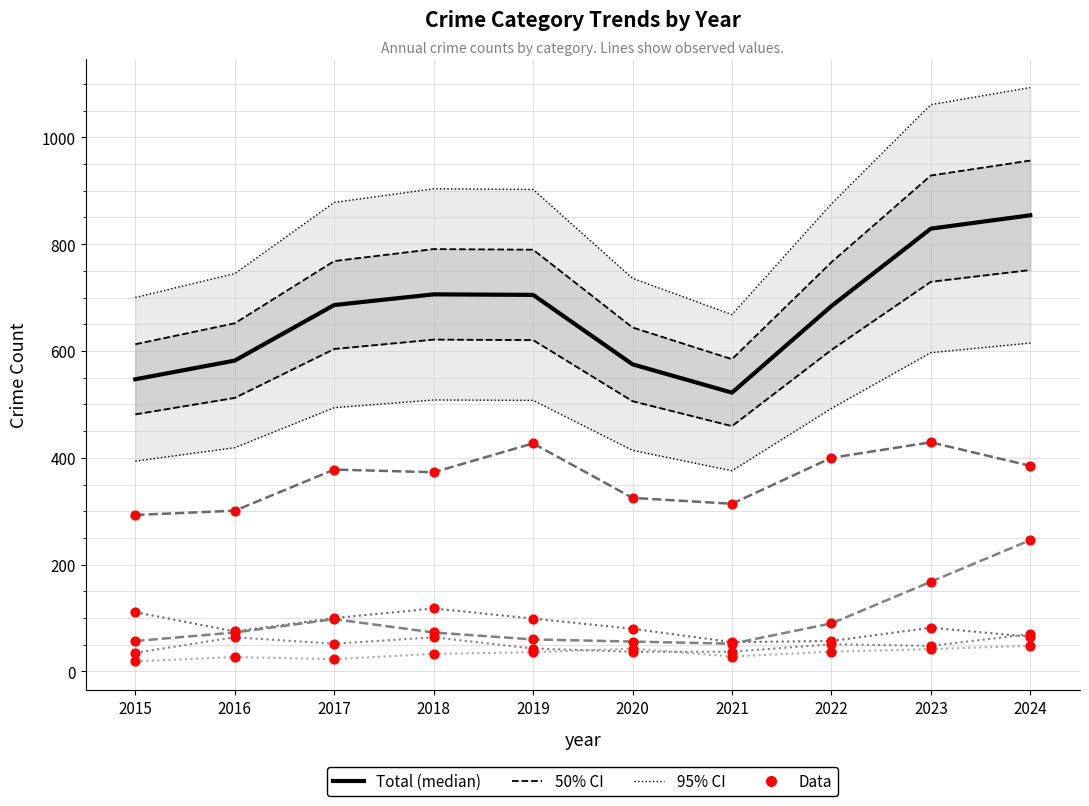

At which category is the sum across all series the highest?

2024